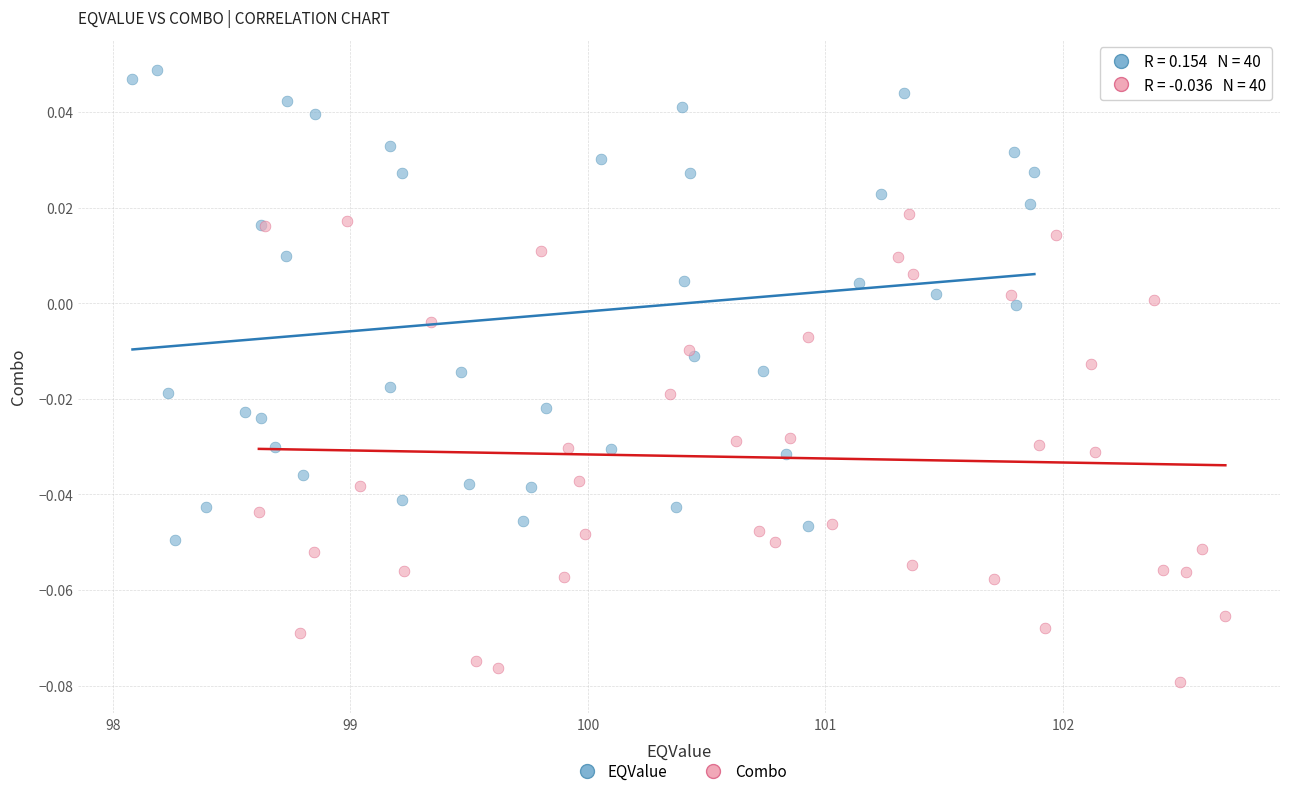

Which series reaches the maximum Y coordinate?

EQValue